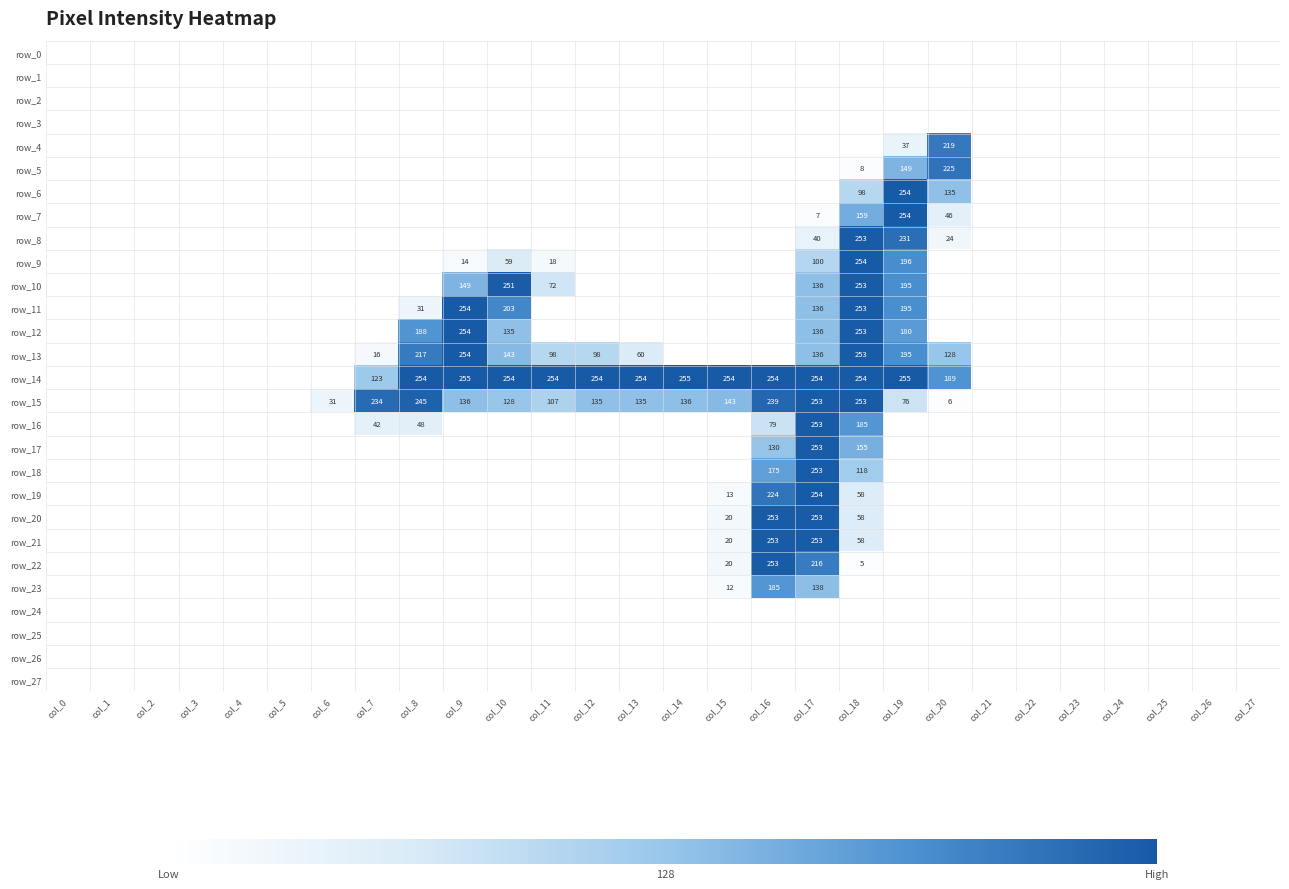

What is the difference between the second highest and minimum values in the row_12 series?

253